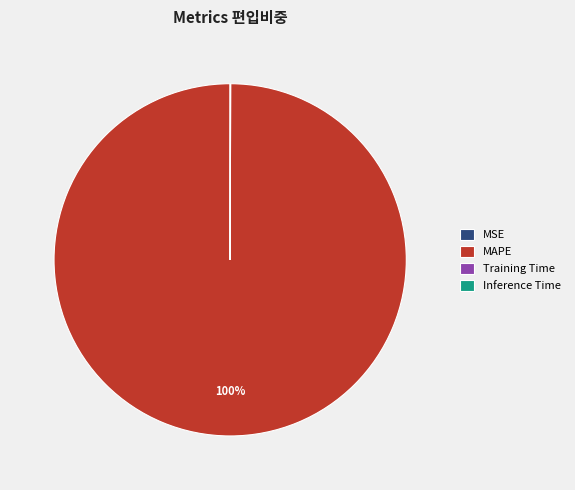

What is the largest slice in the pie chart?

MAPE